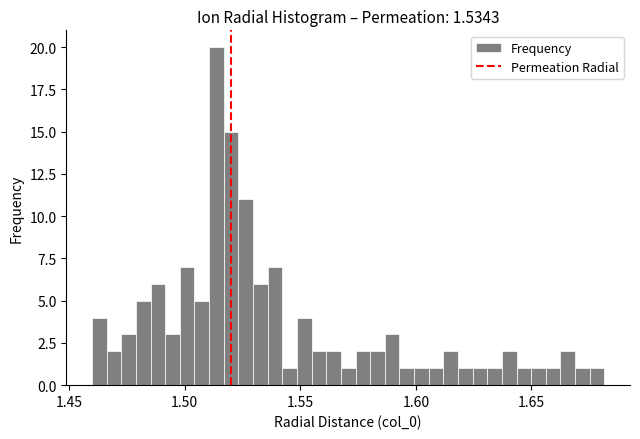

Around what value on the x-axis is the tallest bar? Give the approximate position of its centre, as read against the axis.

1.515